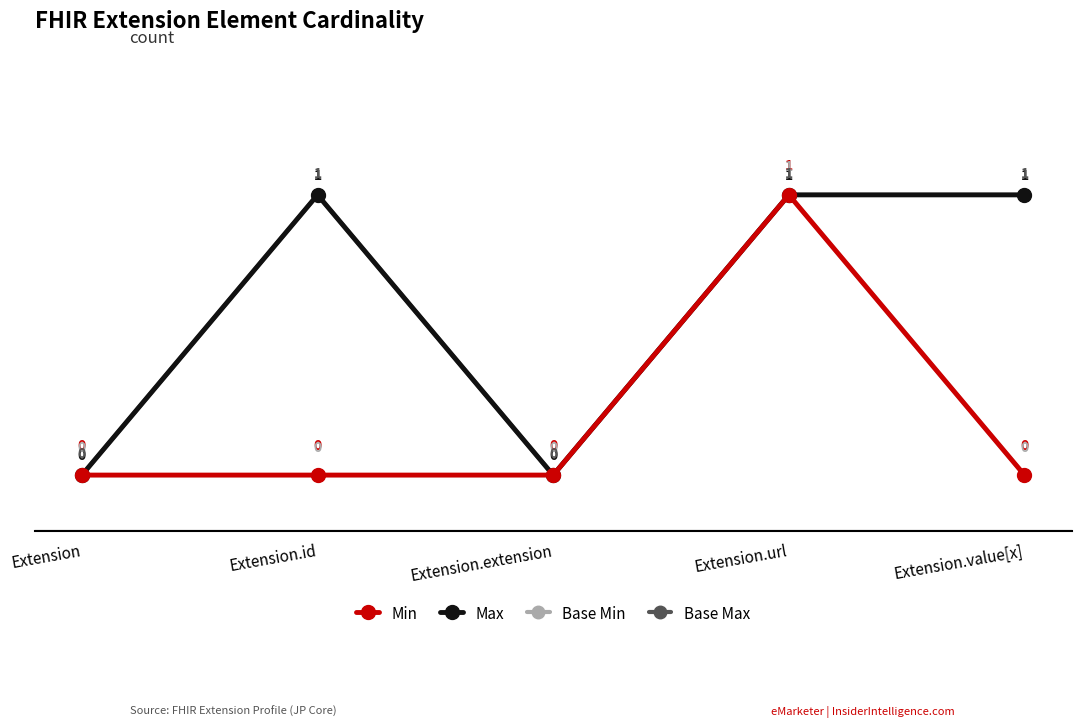

Which series has the widest spread of values?

Min